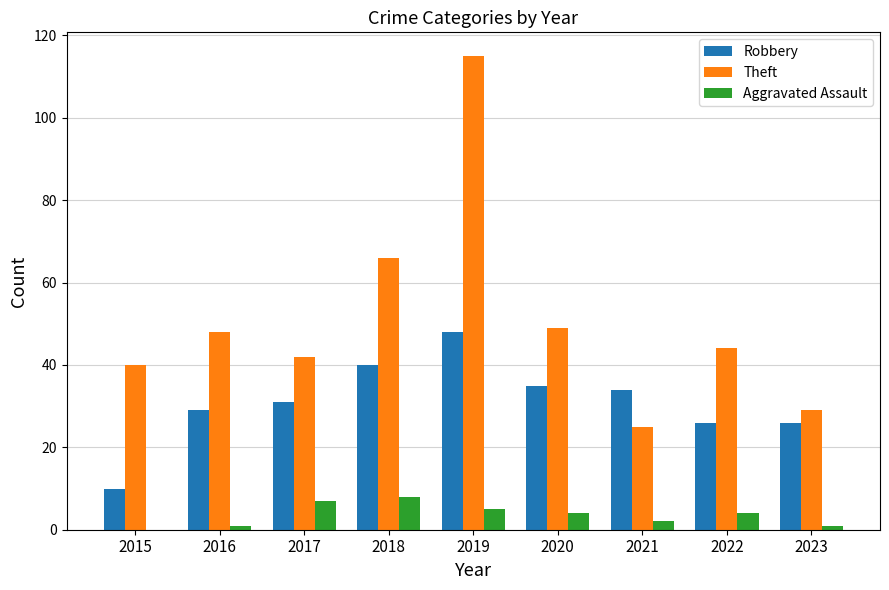

The value of Robbery at 2016 is 9. True or false?

False